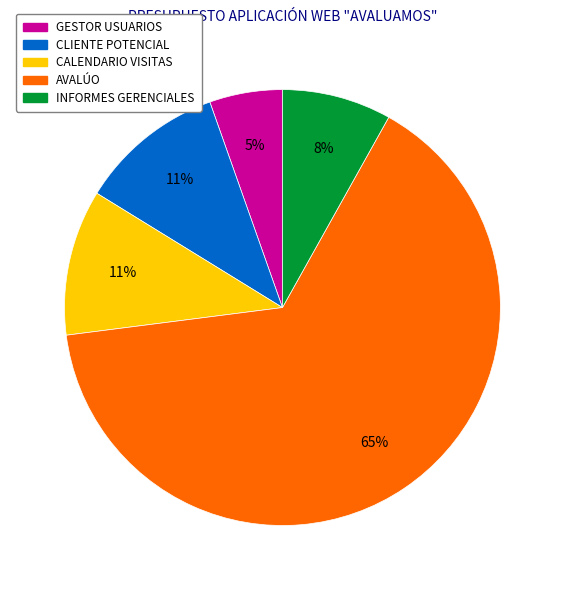

Count the number of slices in the pie.

5